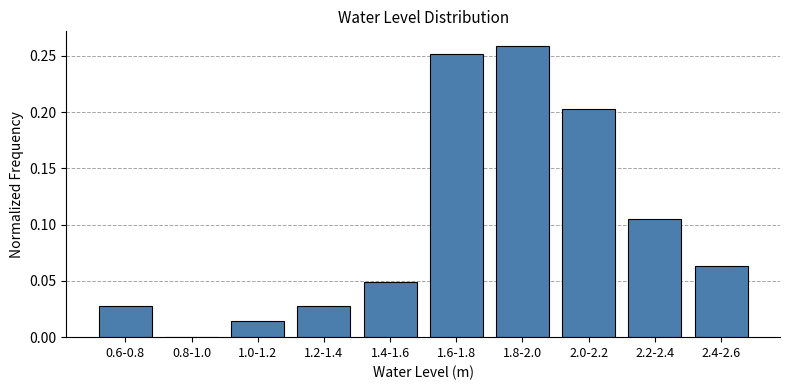

The chart shows a value of 0.2 at 0.8-1.0. True or false?

False